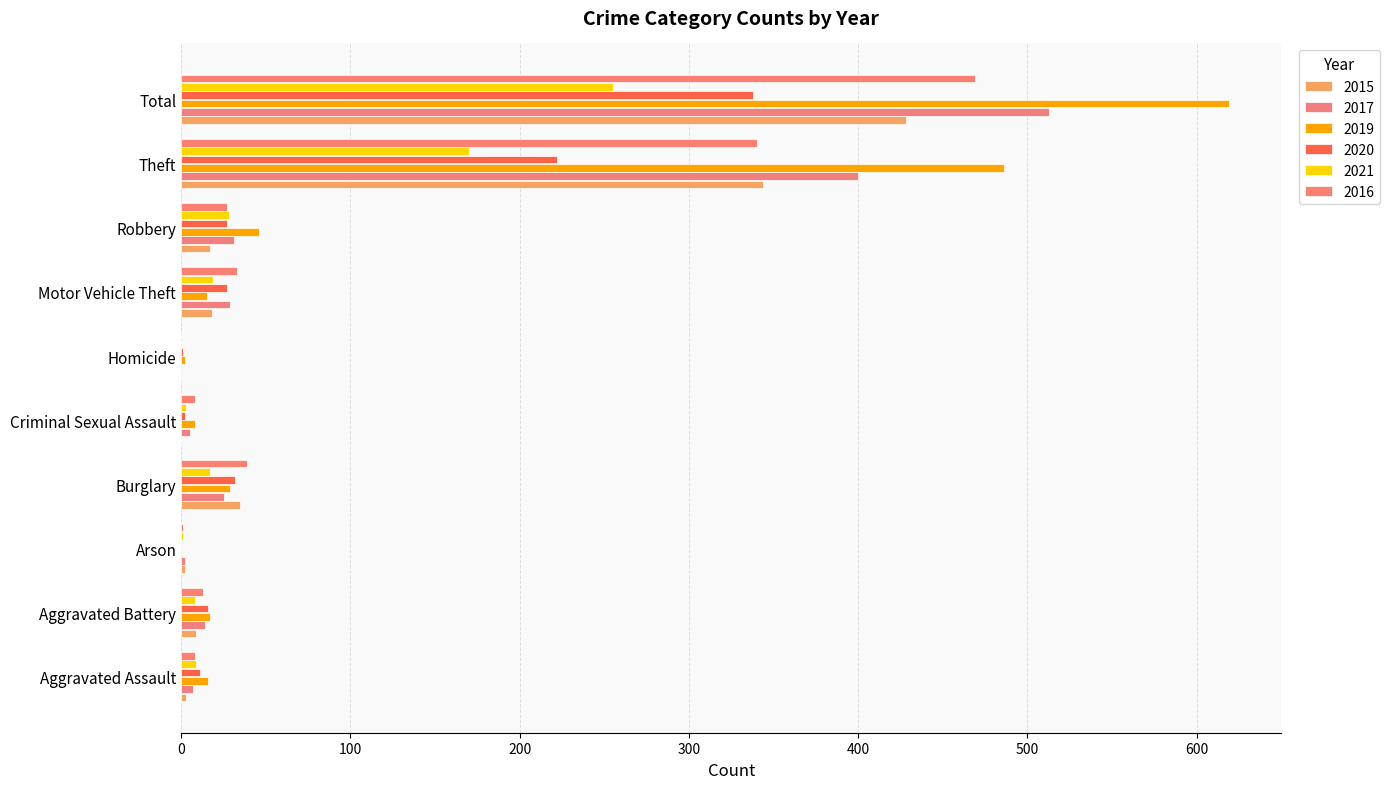

Between Aggravated Assault and Criminal Sexual Assault, which series saw the biggest shift?

2020